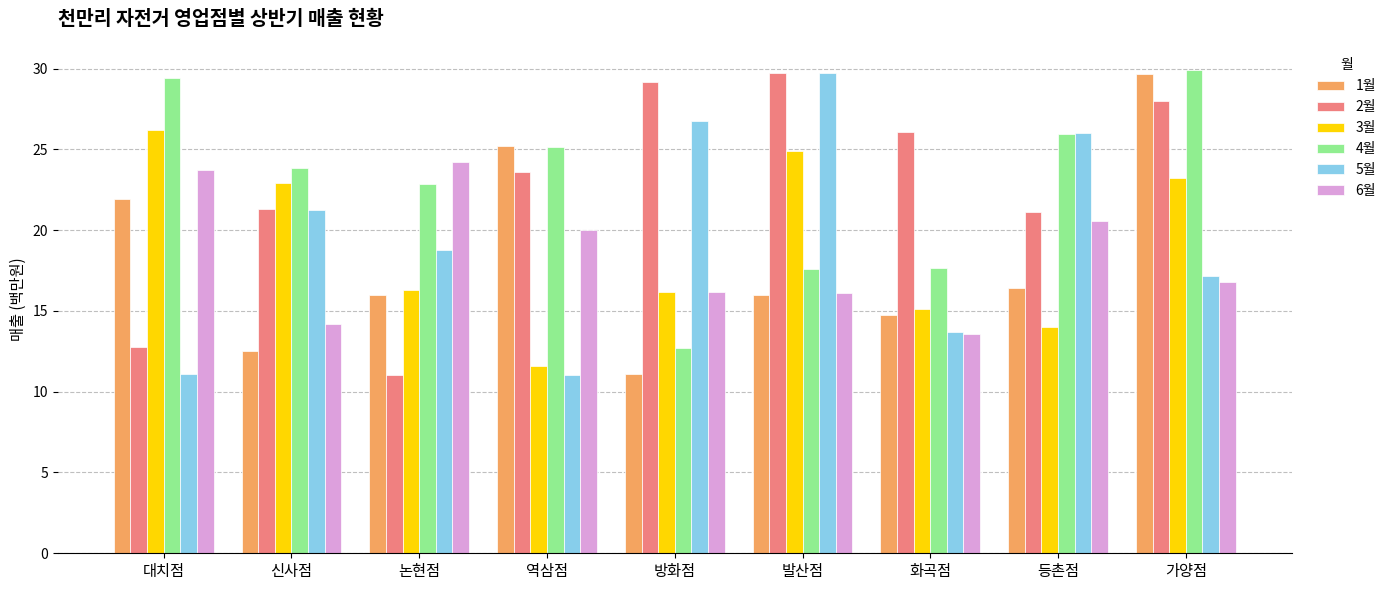

What is the sum of all 2월 values?

202.7